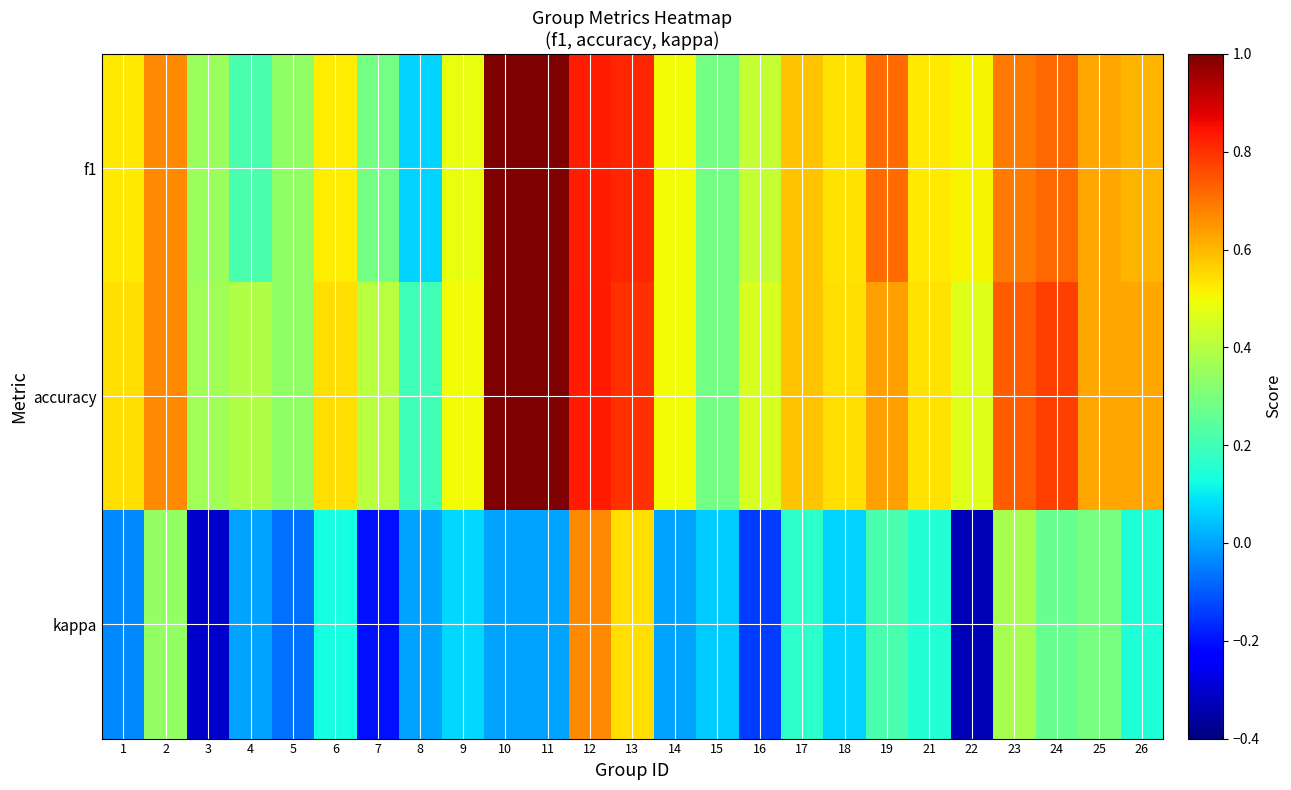

Reading left to right, extract all data points from this chart.

f1: 1=0.5	2=0.7	3=0.4	4=0.2	5=0.3	6=0.5	7=0.3	8=0.1	9=0.5	10=1.0	11=1.0	12=0.8	13=0.8	14=0.5	15=0.3	16=0.4	17=0.6	18=0.5	19=0.7	21=0.5	22=0.5	23=0.7	24=0.7	25=0.6	26=0.6
accuracy: 1=0.5	2=0.7	3=0.4	4=0.4	5=0.3	6=0.5	7=0.4	8=0.2	9=0.5	10=1.0	11=1.0	12=0.8	13=0.8	14=0.5	15=0.3	16=0.5	17=0.6	18=0.5	19=0.6	21=0.5	22=0.5	23=0.7	24=0.8	25=0.6	26=0.6
kappa: 1=-0.0	2=0.3	3=-0.3	4=0.0	5=-0.1	6=0.1	7=-0.2	8=0.0	9=0.1	10=0.0	11=0.0	12=0.7	13=0.5	14=0.0	15=0.1	16=-0.1	17=0.2	18=0.1	19=0.2	21=0.2	22=-0.3	23=0.4	24=0.3	25=0.3	26=0.1